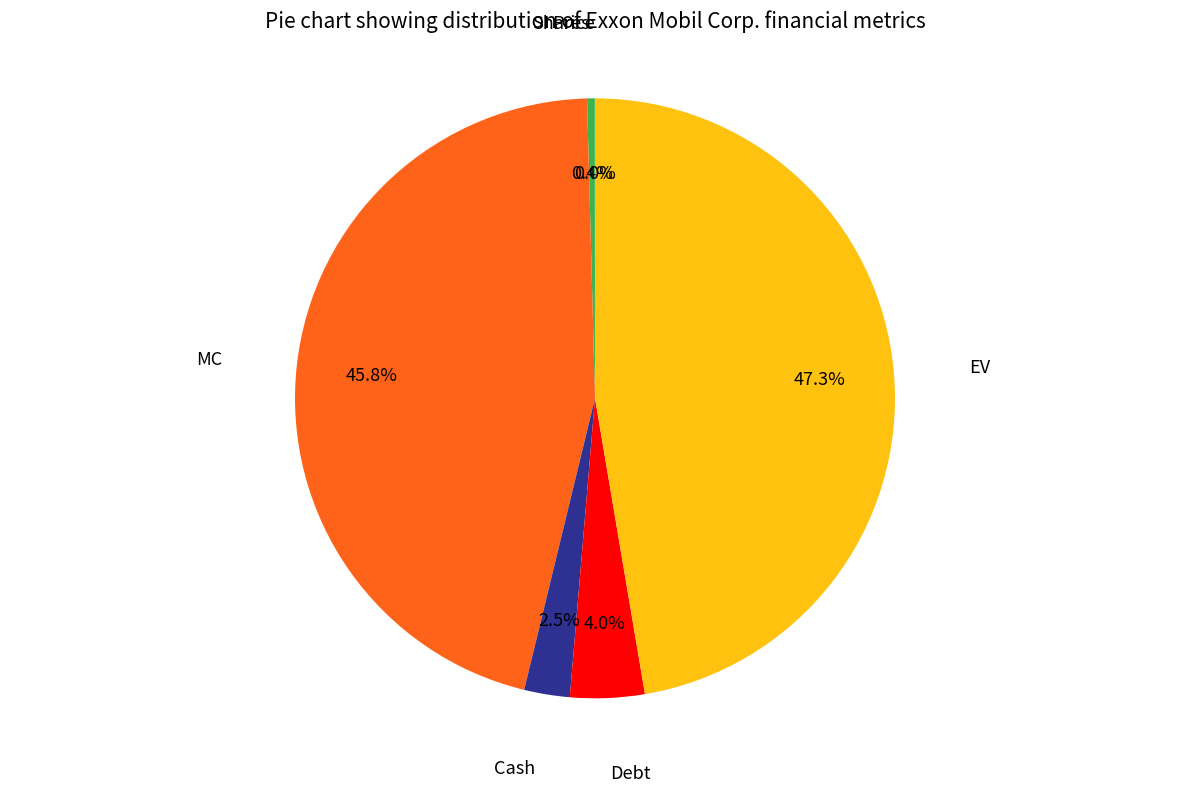

Which category has the biggest portion of the pie?

EV